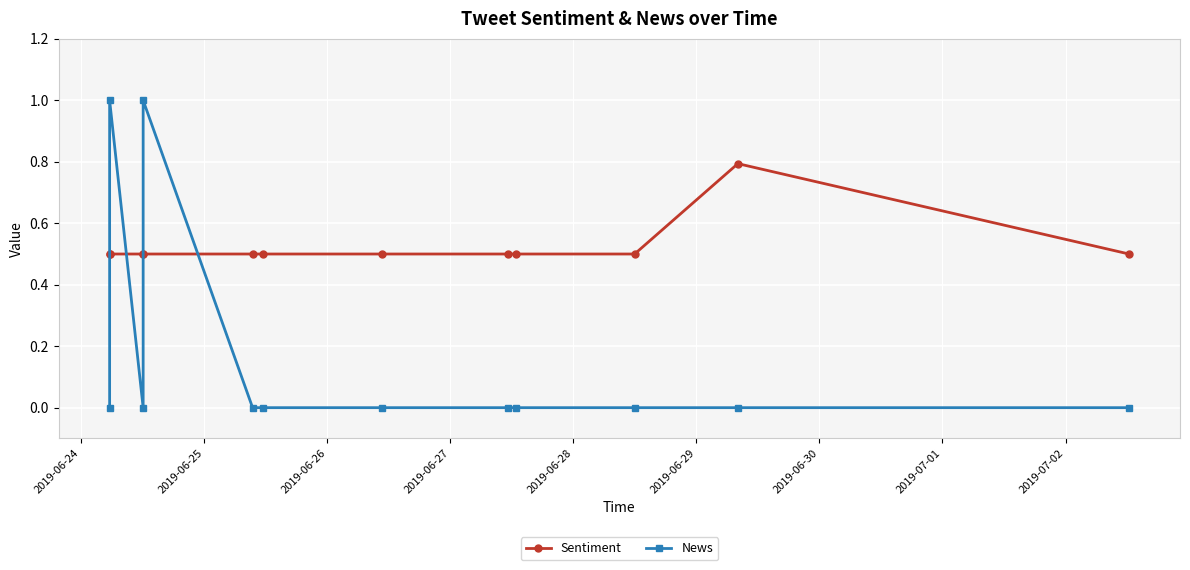

What is the sum of all News values?

2.0